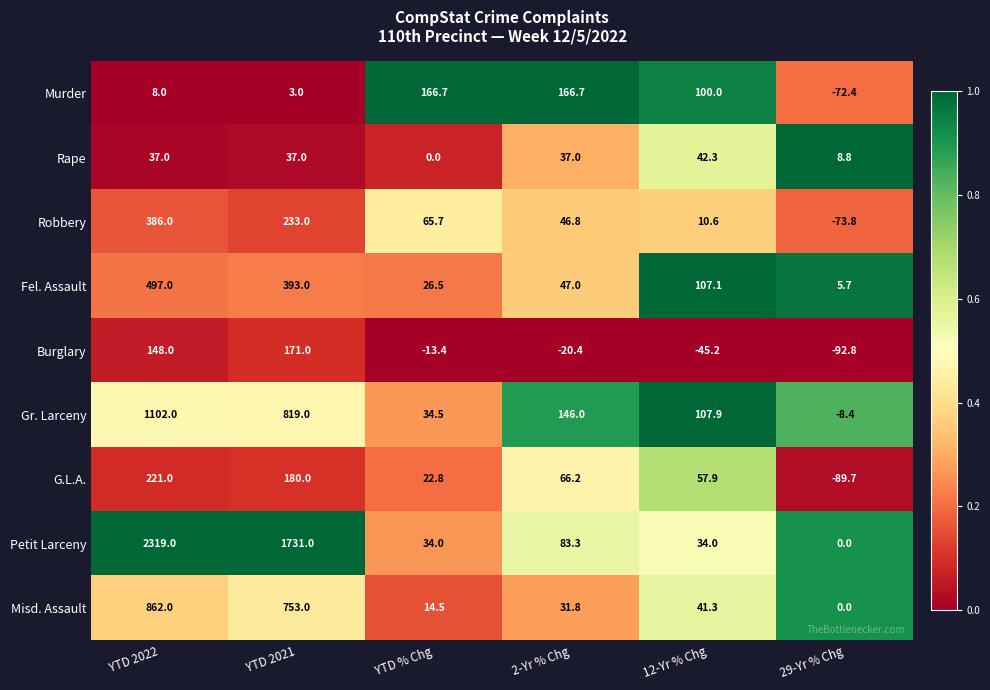

Which series has the largest range (max minus min)?

Petit Larceny